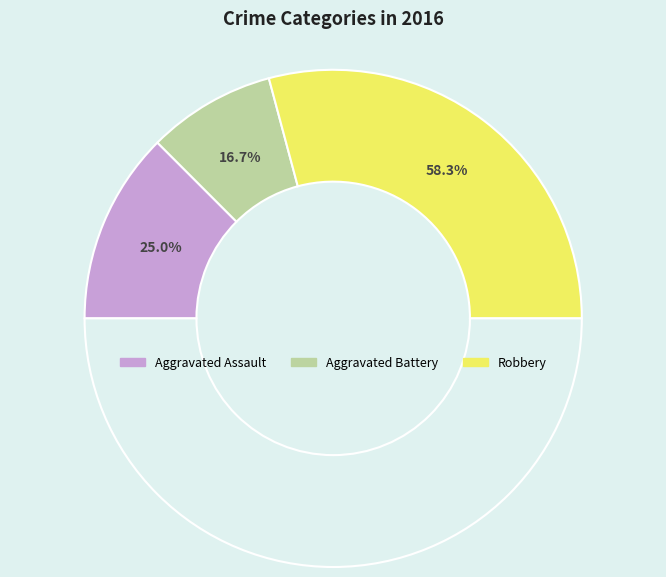

Between Aggravated Assault and Robbery, which is larger?

Robbery